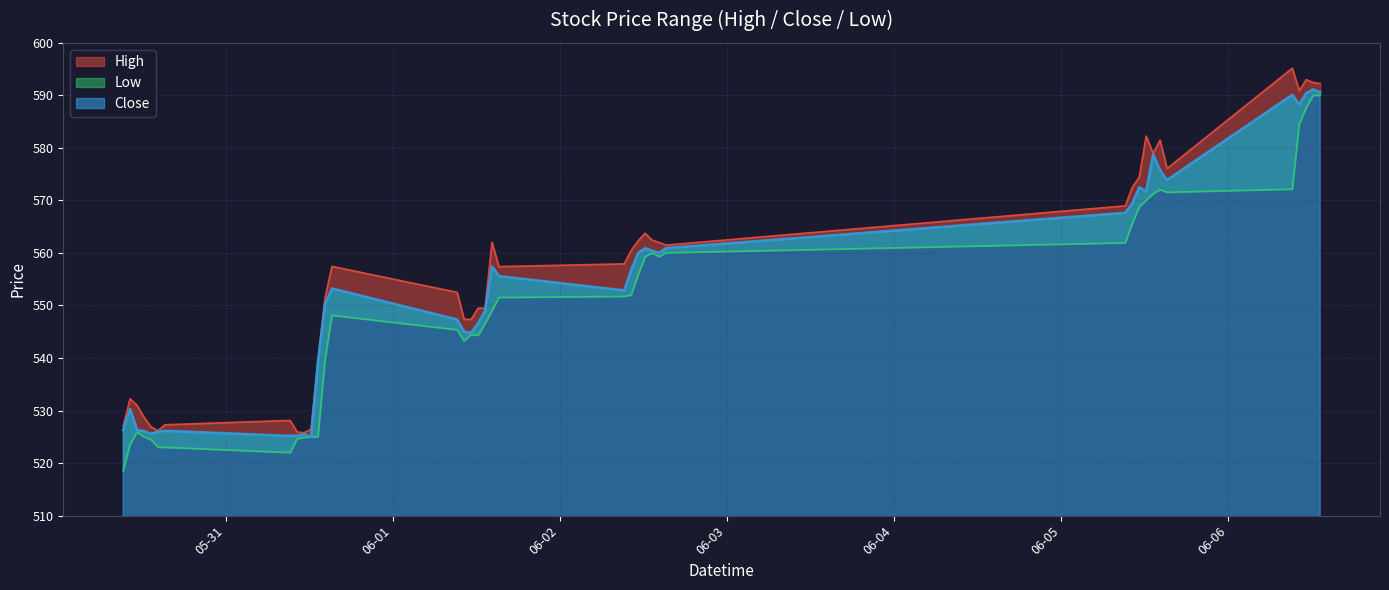

At which category does Low reach its first local valley?

2023-05-31 09:15